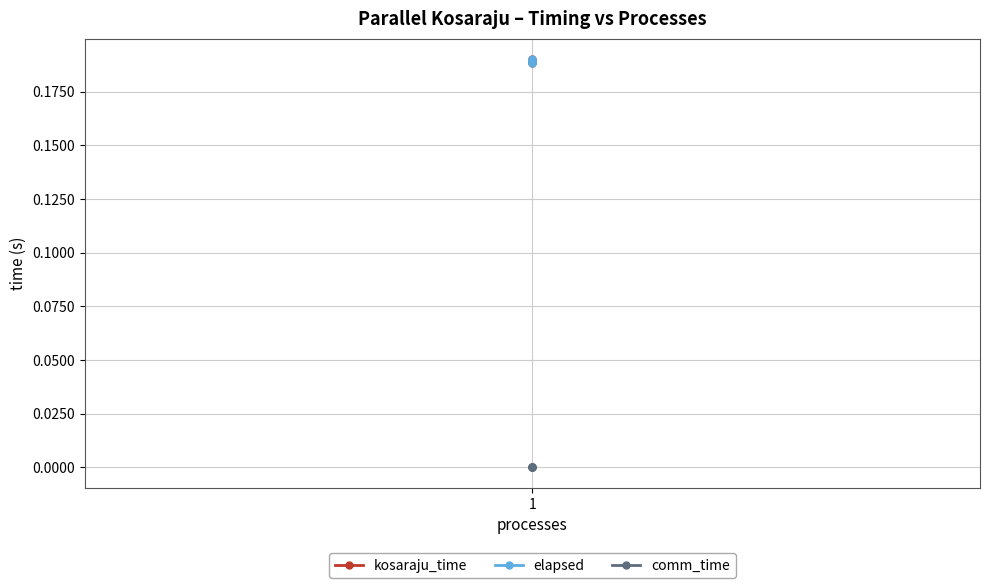

At which category is the sum across all series the highest?

1